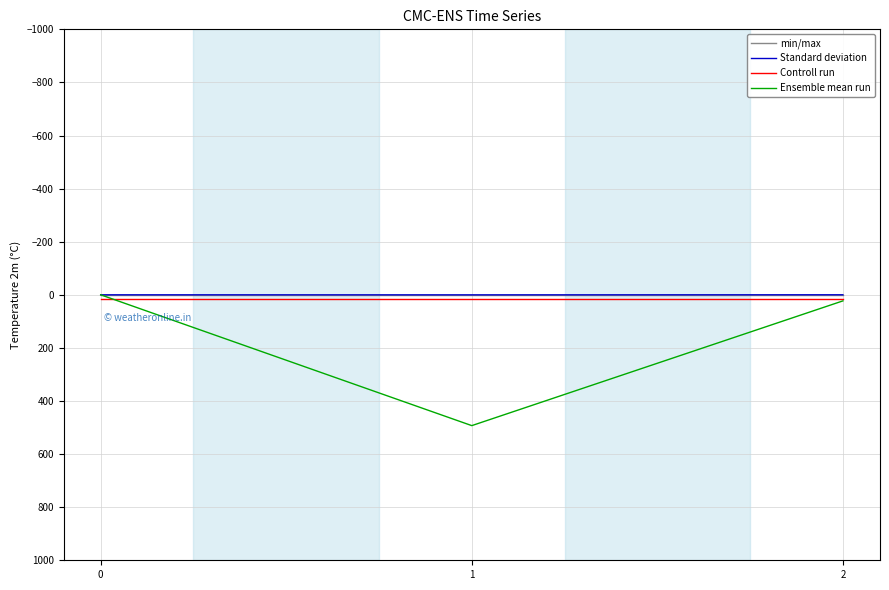

Read the Controll run value at 1.

16.0